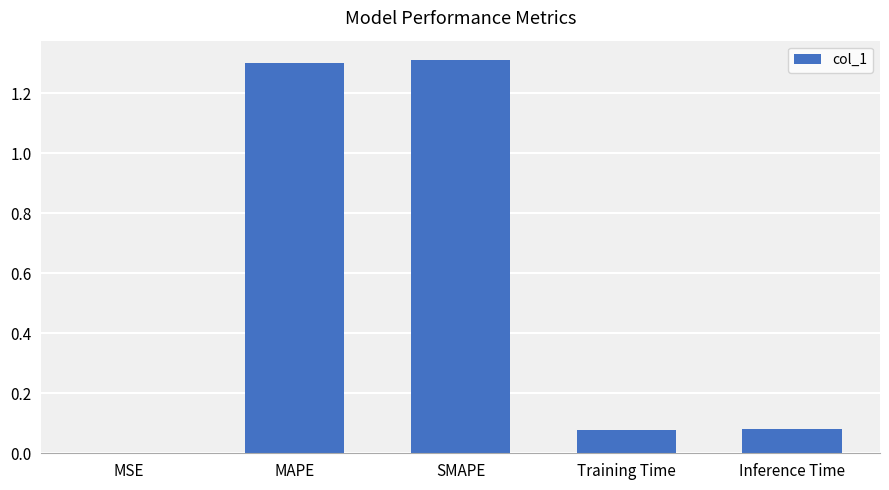

What is the greatest value displayed?

1.3